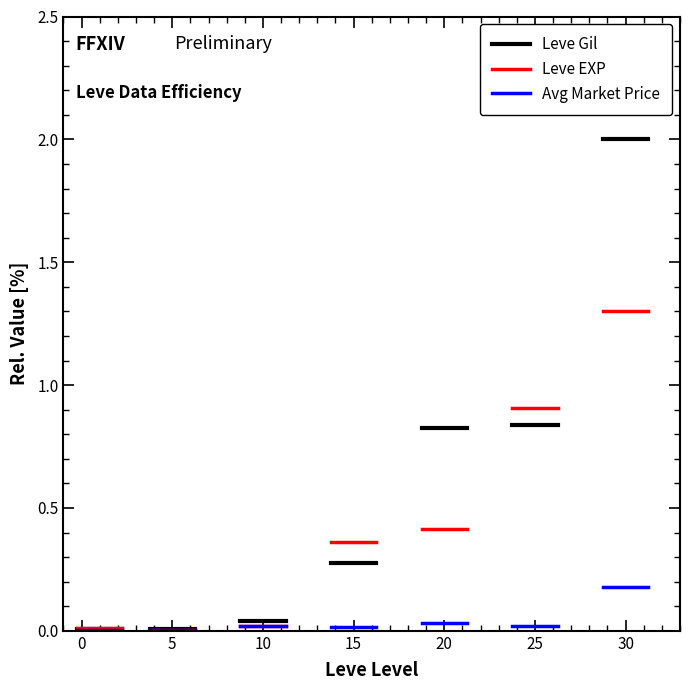

True or false: Leve EXP has a value of 0.0 at 0.

False